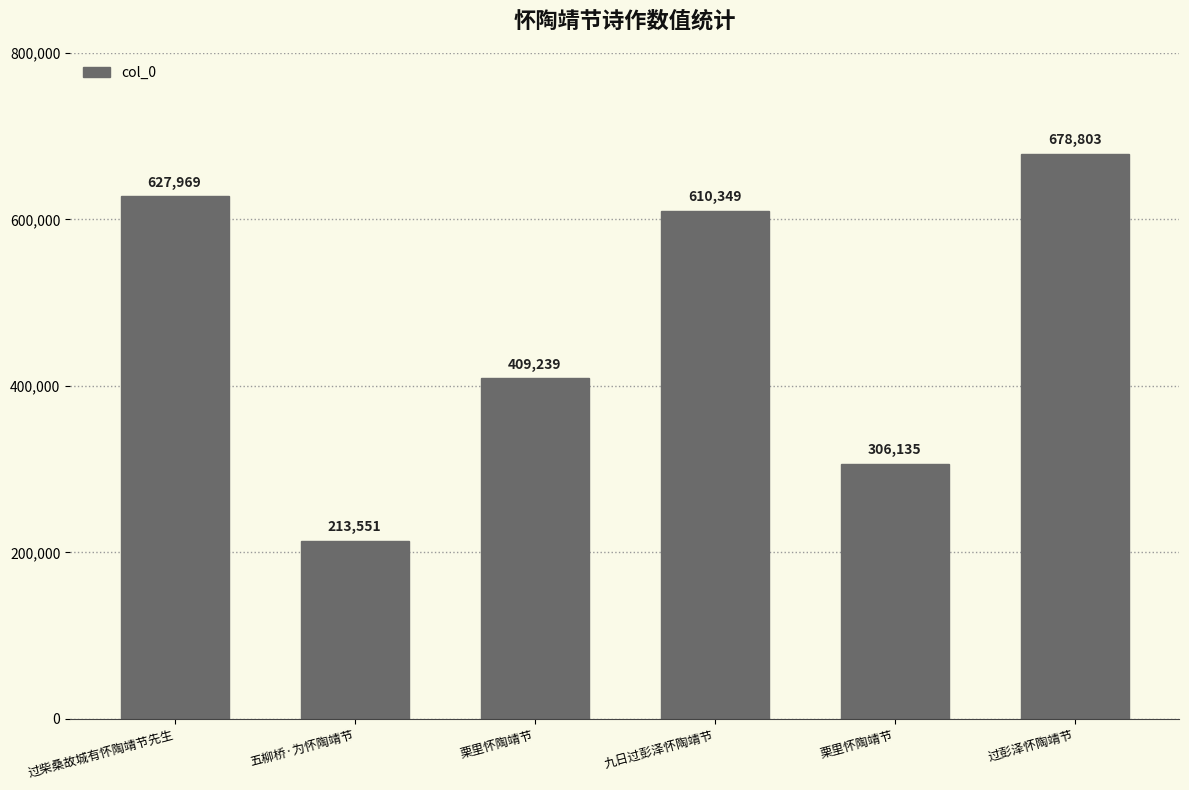

How many data points are less than 610349?

3